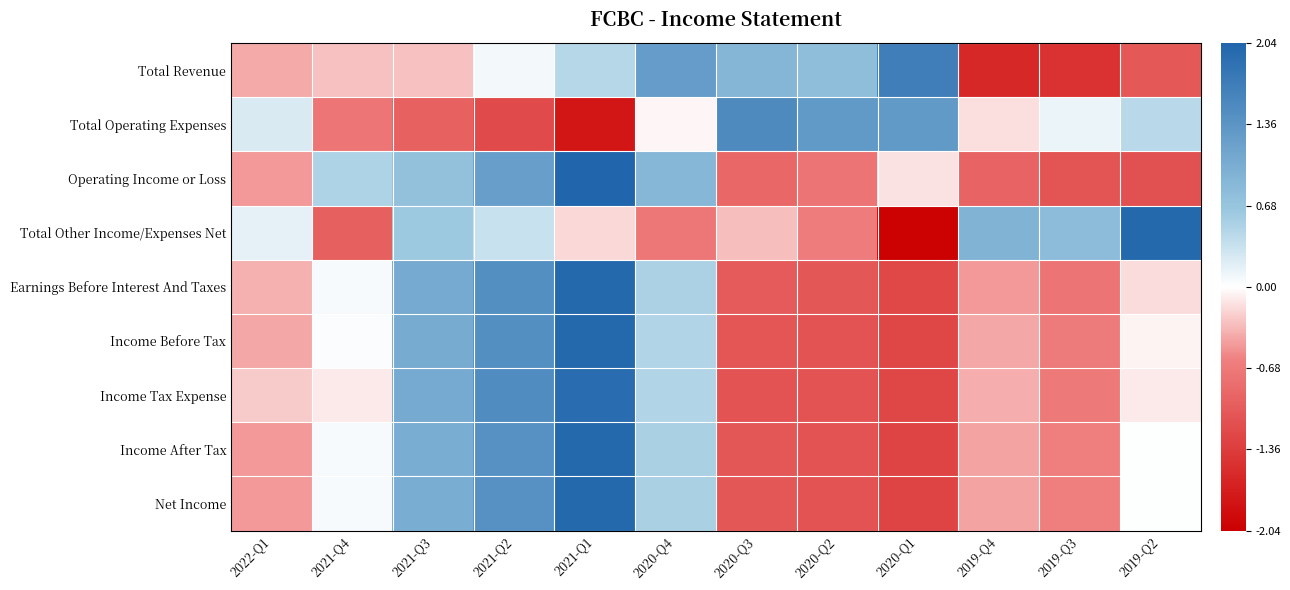

Reading left to right, extract all data points from this chart.

Total Revenue: 2022-Q1=-0.4	2021-Q4=-0.3	2021-Q3=-0.3	2021-Q2=0.1	2021-Q1=0.4	2020-Q4=1.2	2020-Q3=0.9	2020-Q2=0.8	2020-Q1=1.7	2019-Q4=-1.6	2019-Q3=-1.5	2019-Q2=-1.0
Total Operating Expenses: 2022-Q1=0.2	2021-Q4=-0.7	2021-Q3=-1.0	2021-Q2=-1.2	2021-Q1=-1.8	2020-Q4=-0.0	2020-Q3=1.5	2020-Q2=1.3	2020-Q1=1.3	2019-Q4=-0.1	2019-Q3=0.1	2019-Q2=0.4
Operating Income or Loss: 2022-Q1=-0.5	2021-Q4=0.5	2021-Q3=0.7	2021-Q2=1.2	2021-Q1=2.0	2020-Q4=0.9	2020-Q3=-0.9	2020-Q2=-0.7	2020-Q1=-0.1	2019-Q4=-0.9	2019-Q3=-1.1	2019-Q2=-1.1
Total Other Income/Expenses Net: 2022-Q1=0.1	2021-Q4=-1.0	2021-Q3=0.6	2021-Q2=0.3	2021-Q1=-0.2	2020-Q4=-0.7	2020-Q3=-0.3	2020-Q2=-0.6	2020-Q1=-2.0	2019-Q4=0.9	2019-Q3=0.8	2019-Q2=2.0
Earnings Before Interest And Taxes: 2022-Q1=-0.4	2021-Q4=0.1	2021-Q3=1.1	2021-Q2=1.4	2021-Q1=2.0	2020-Q4=0.5	2020-Q3=-1.0	2020-Q2=-1.1	2020-Q1=-1.2	2019-Q4=-0.5	2019-Q3=-0.7	2019-Q2=-0.2
Income Before Tax: 2022-Q1=-0.4	2021-Q4=0.0	2021-Q3=1.0	2021-Q2=1.4	2021-Q1=2.0	2020-Q4=0.5	2020-Q3=-1.1	2020-Q2=-1.1	2020-Q1=-1.2	2019-Q4=-0.4	2019-Q3=-0.7	2019-Q2=-0.1
Income Tax Expense: 2022-Q1=-0.2	2021-Q4=-0.1	2021-Q3=1.1	2021-Q2=1.5	2021-Q1=1.9	2020-Q4=0.5	2020-Q3=-1.1	2020-Q2=-1.1	2020-Q1=-1.3	2019-Q4=-0.4	2019-Q3=-0.7	2019-Q2=-0.1
Income After Tax: 2022-Q1=-0.5	2021-Q4=0.0	2021-Q3=1.0	2021-Q2=1.4	2021-Q1=2.0	2020-Q4=0.5	2020-Q3=-1.1	2020-Q2=-1.1	2020-Q1=-1.3	2019-Q4=-0.4	2019-Q3=-0.6	2019-Q2=0.0
Net Income: 2022-Q1=-0.5	2021-Q4=0.0	2021-Q3=1.0	2021-Q2=1.4	2021-Q1=2.0	2020-Q4=0.5	2020-Q3=-1.1	2020-Q2=-1.1	2020-Q1=-1.3	2019-Q4=-0.4	2019-Q3=-0.6	2019-Q2=0.0